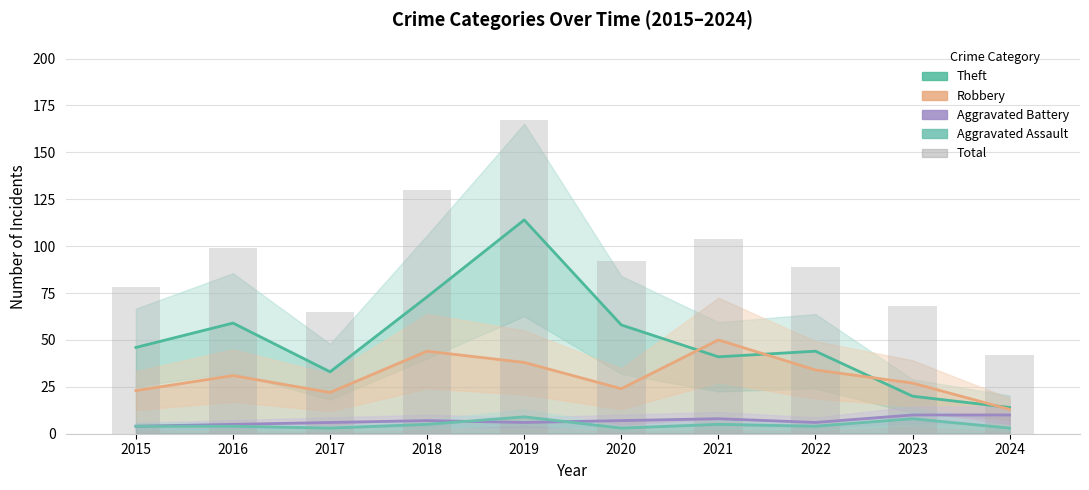

List the labels in order of Theft value, largest first.

2019, 2018, 2016, 2020, 2015, 2022, 2021, 2017, 2023, 2024